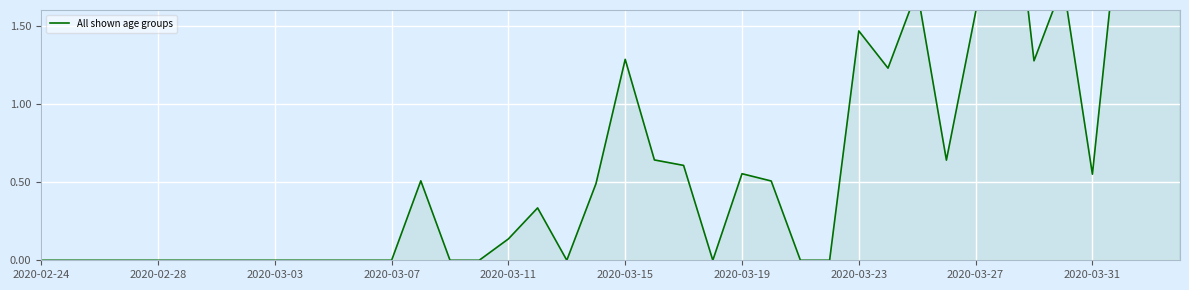

What is the change in value from 27 to 32?

+1.6